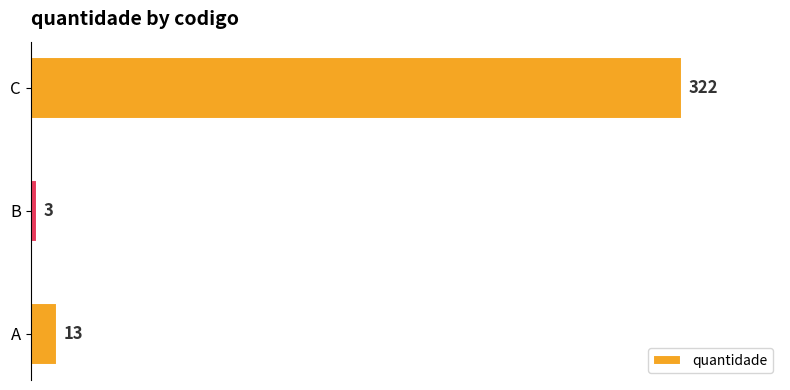

Reading bottom to top, list all the values displayed in this chart.

13	3	322